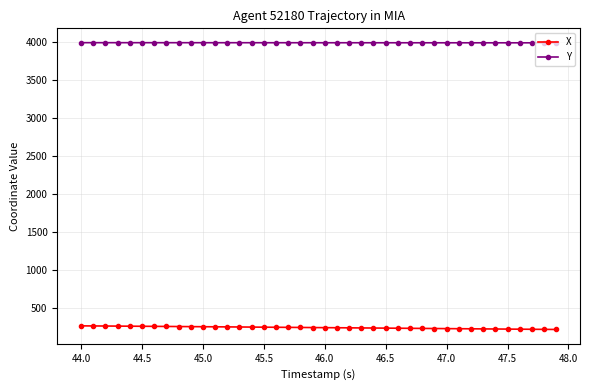

How many data points in Y are above 3991?

33